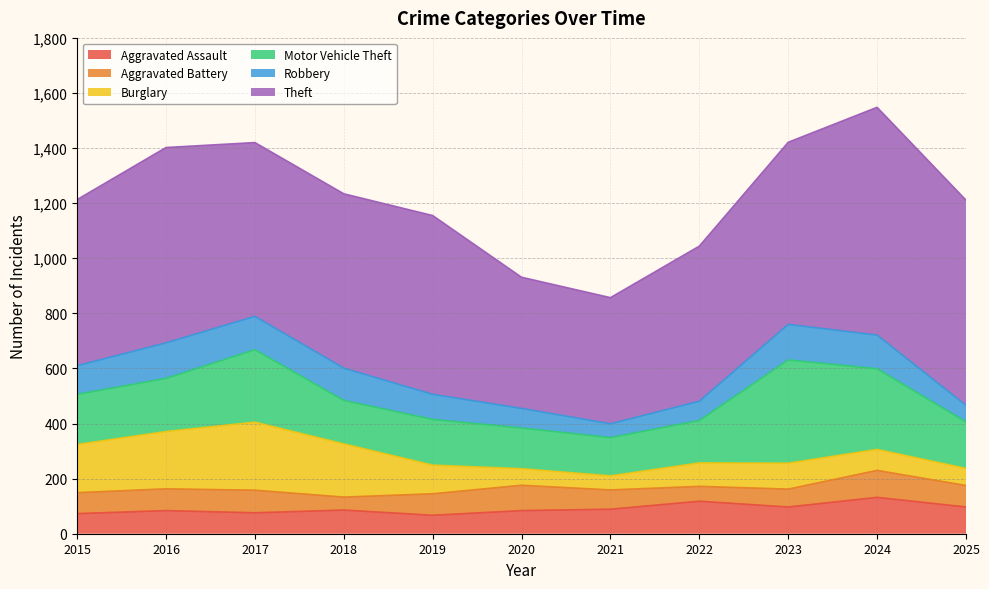

True or false: Aggravated Battery and Theft cross at least once.

False